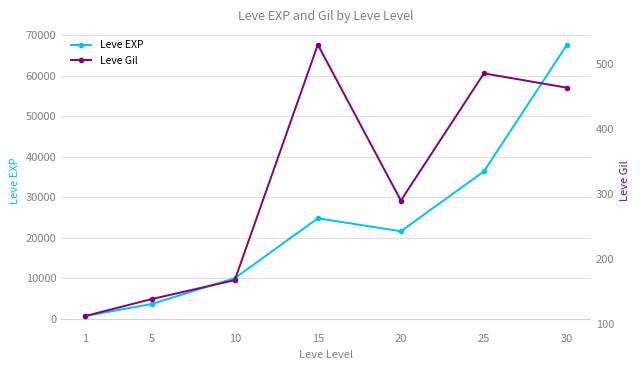

What is the value of the Leve Gil point at the 7th from the left?

463